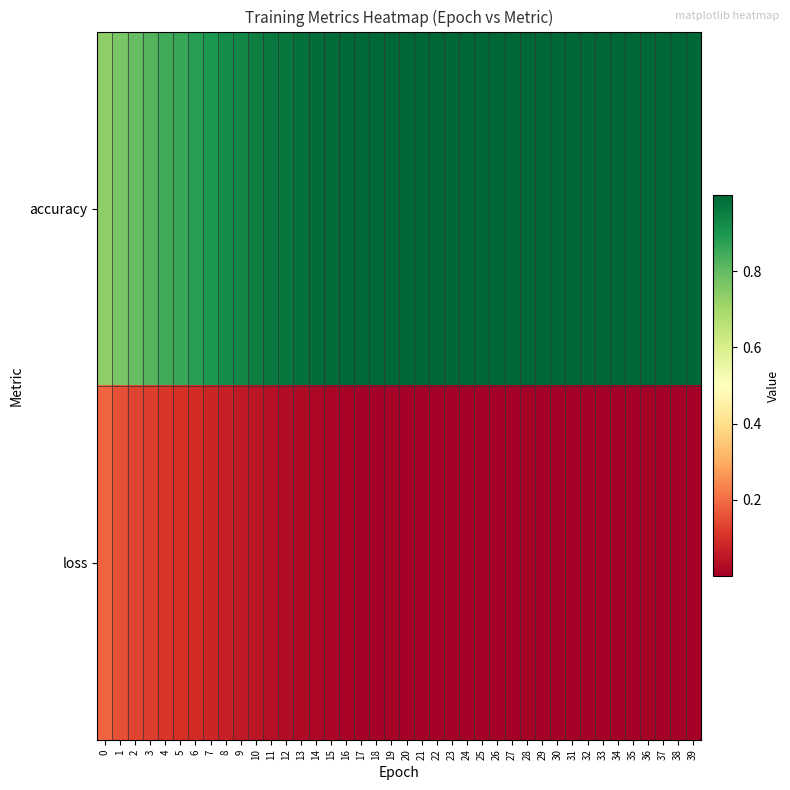

Count the number of categories in the chart.

40